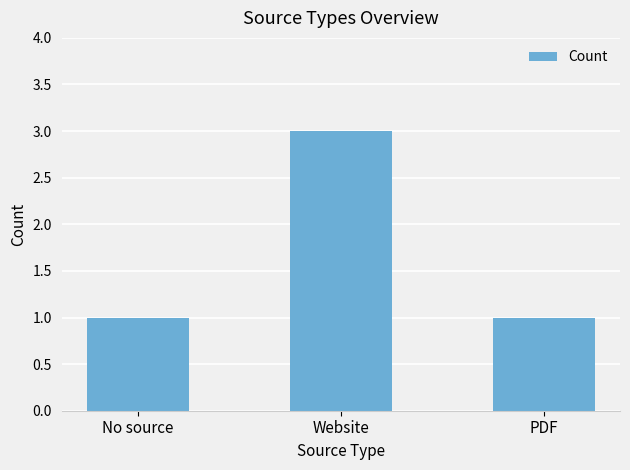

What is the label of the 1st bar from the left?

No source